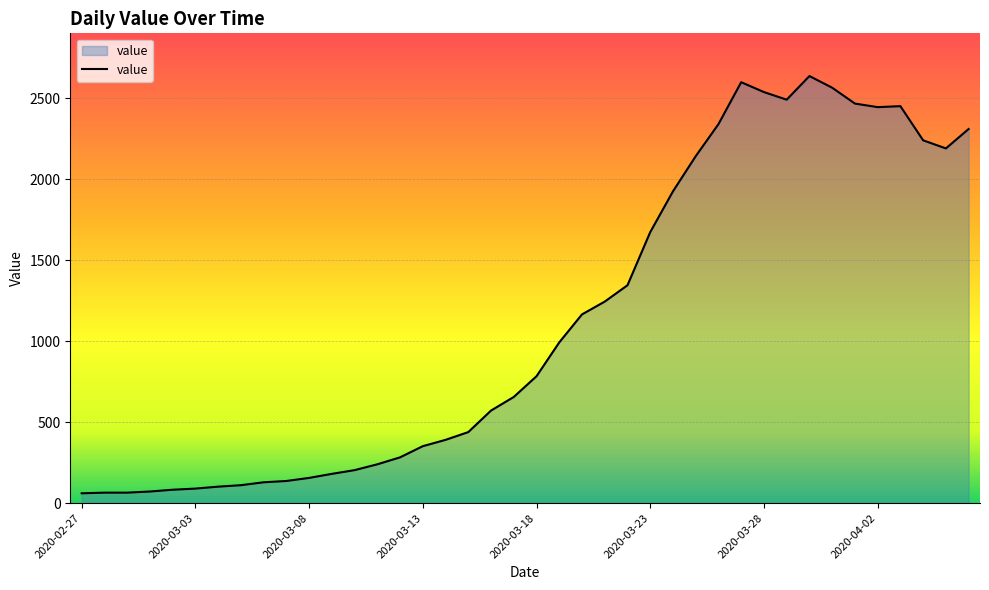

What is the minimum value shown in the chart?

61